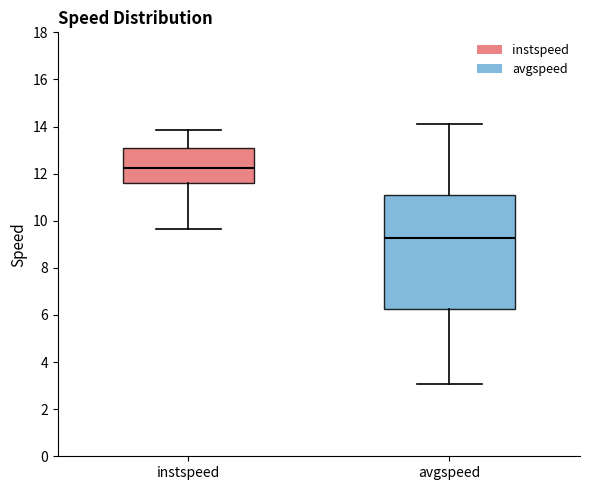

Which box has the highest median line?

instspeed